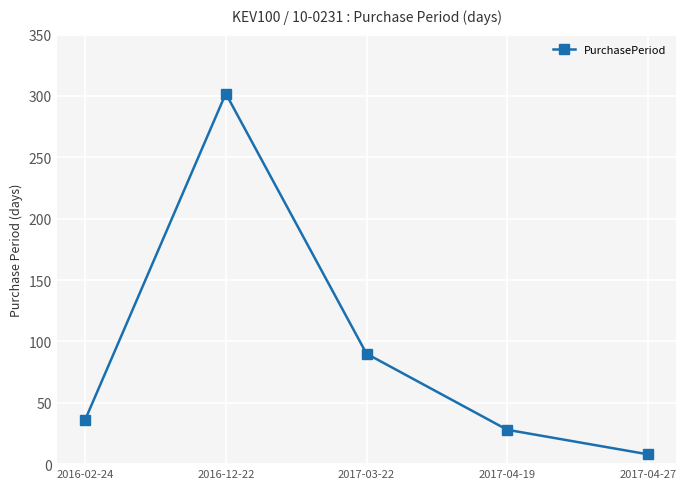

Which has a higher value, 2017-03-22 or 2016-12-22?

2016-12-22